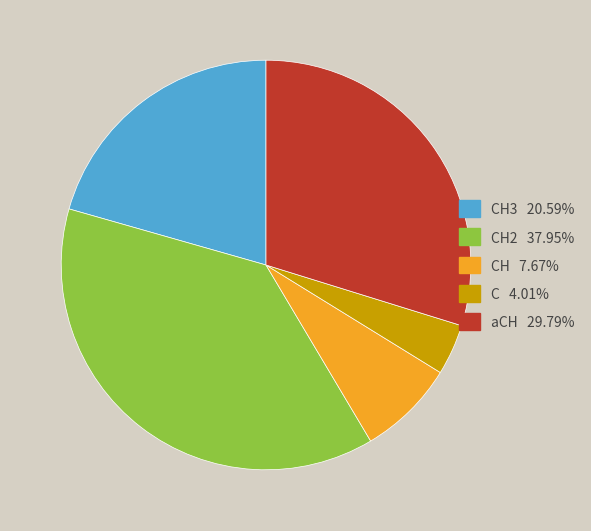

Is there a majority slice in this chart?

No